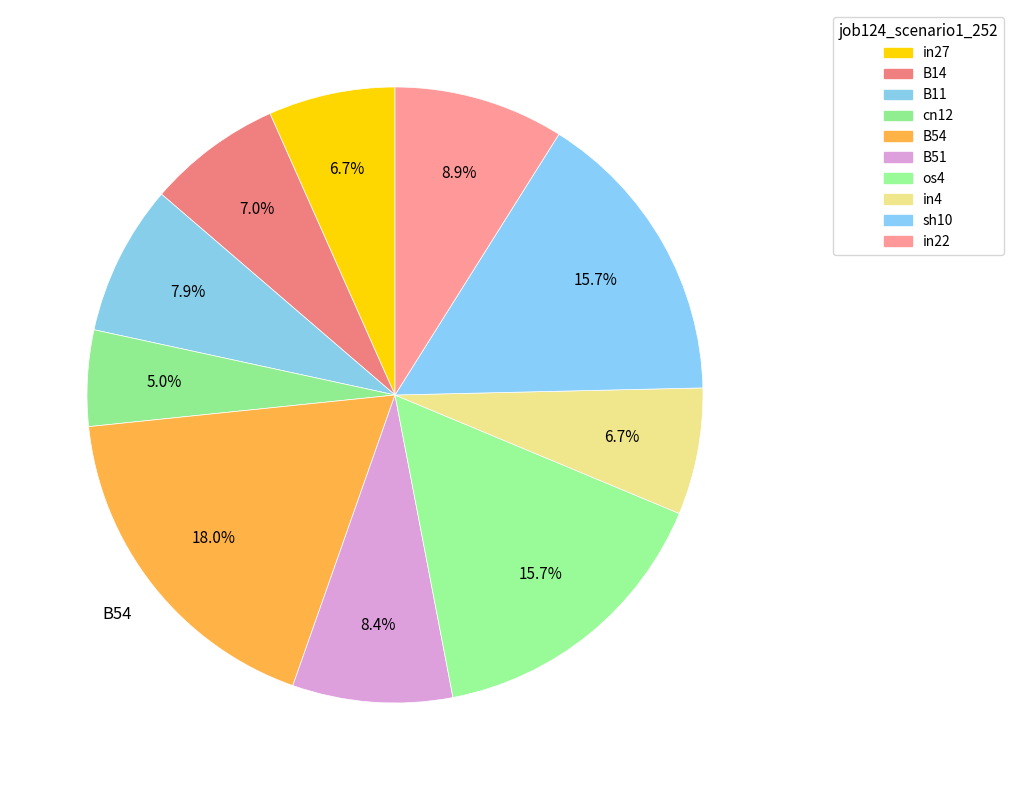

Does B51 represent more than half of the total?

No